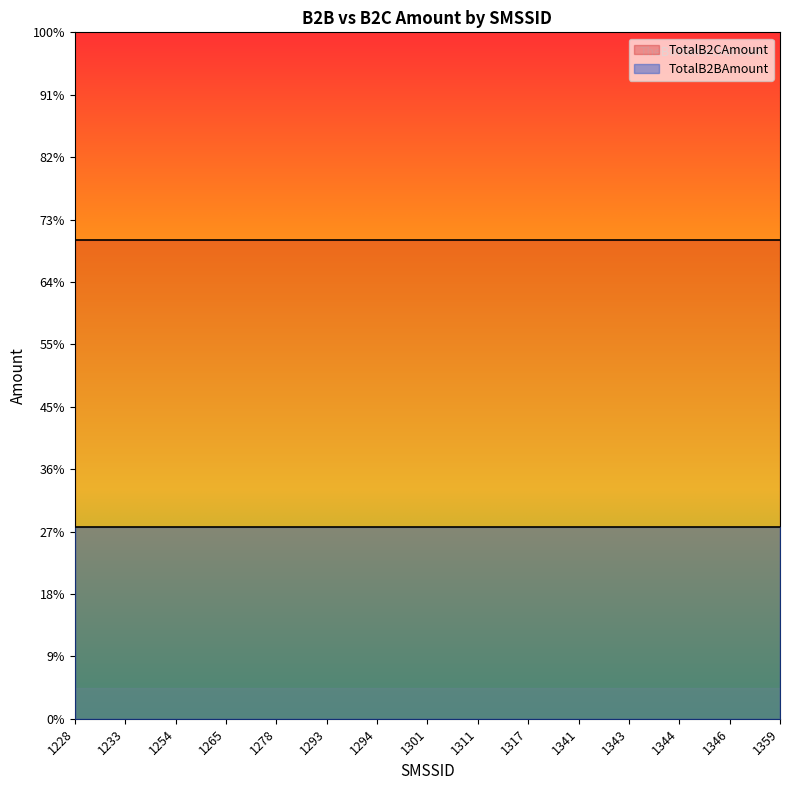

What is the average value of the TotalB2CAmount series?

153.4